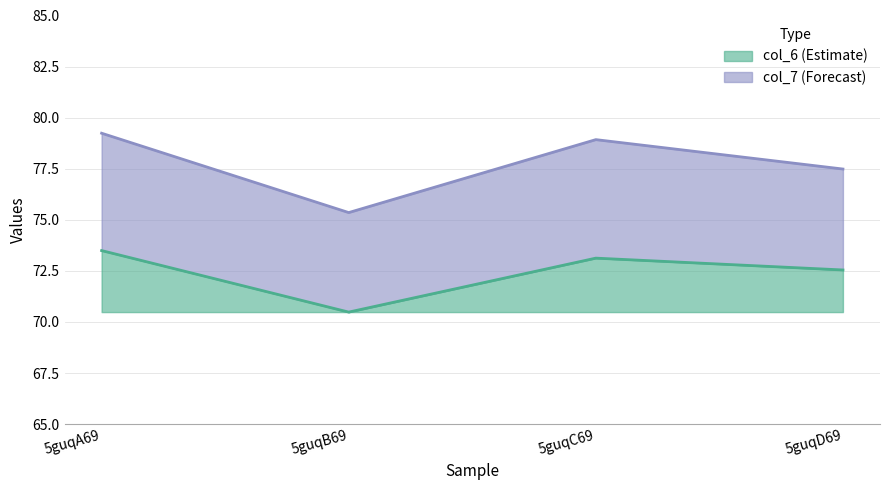

List the series in order of their overall mean, lowest first.

col_6, col_7